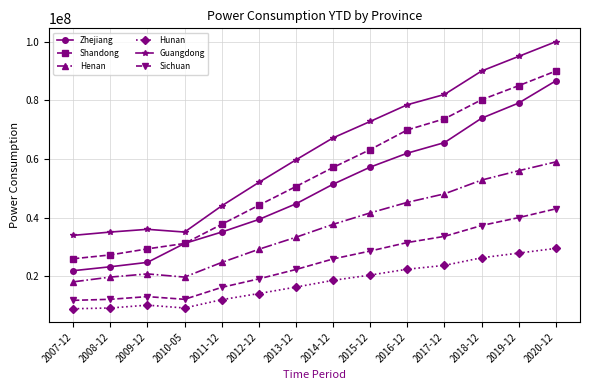

True or false: Zhejiang and Hunan intersect in this chart.

False